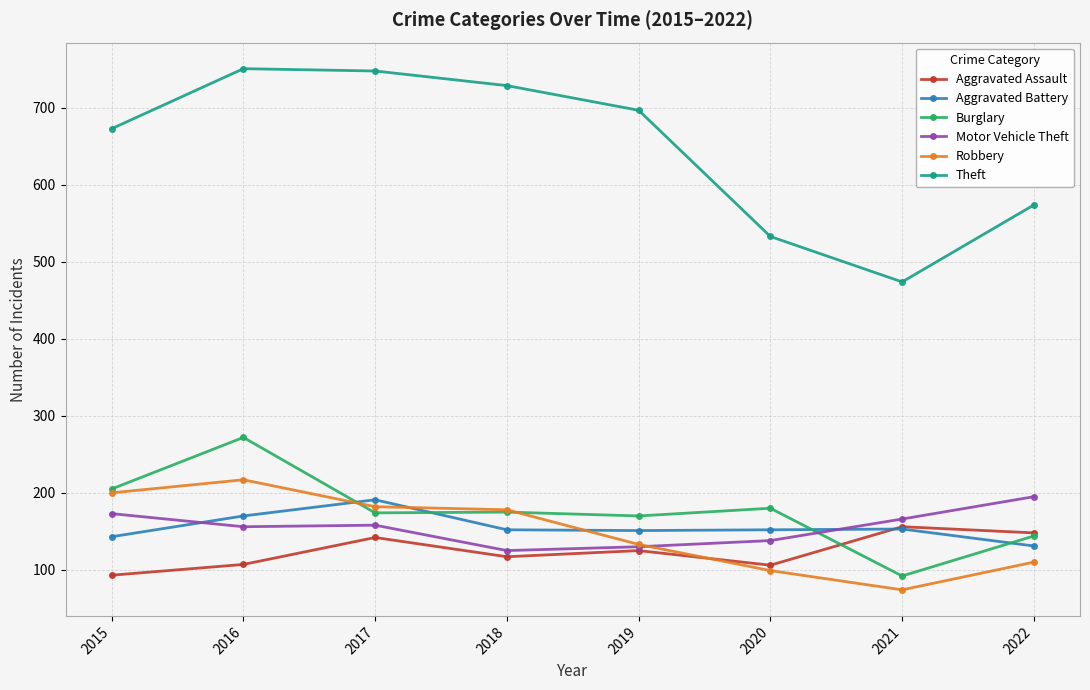

True or false: Aggravated Assault and Theft intersect in this chart.

False